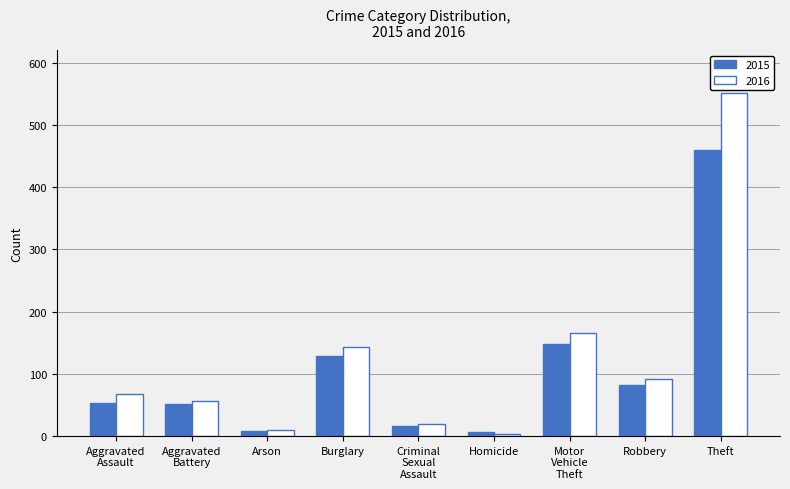

What is the maximum value for 2016?

551